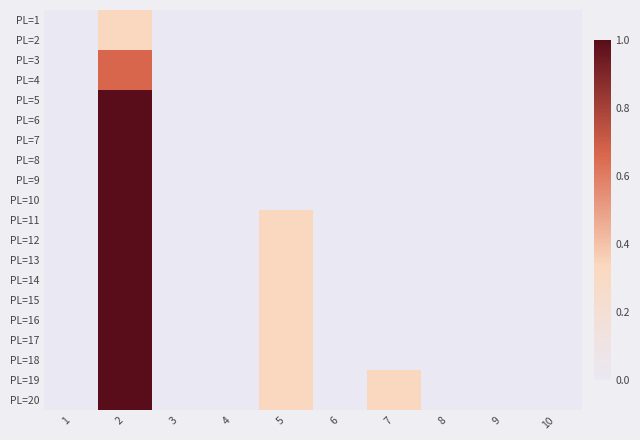

How many data points does each series have?

10